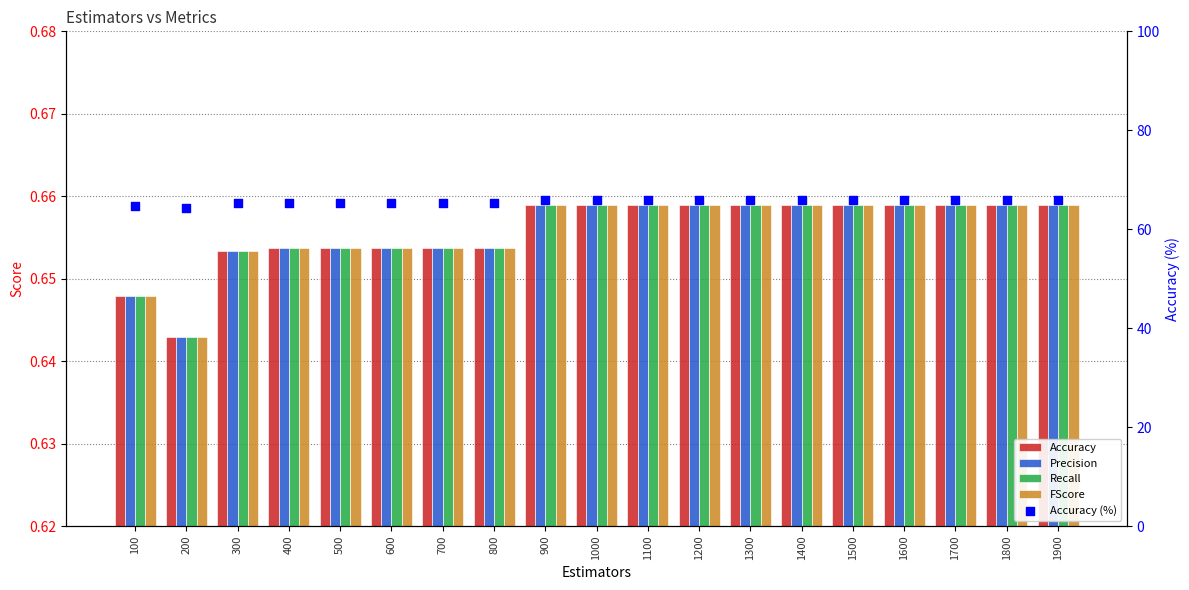

Which series has the largest total across all categories?

Accuracy (%)